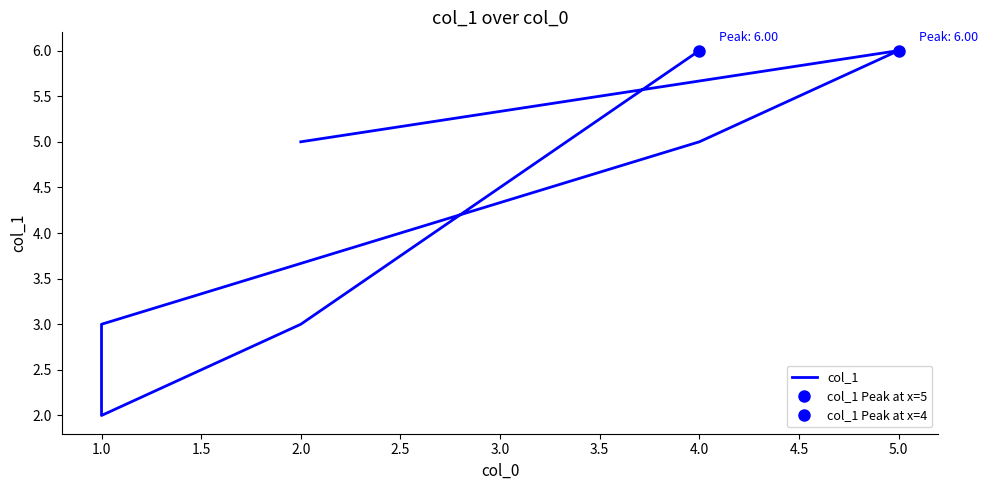

How many values are between 3 and 6?

6